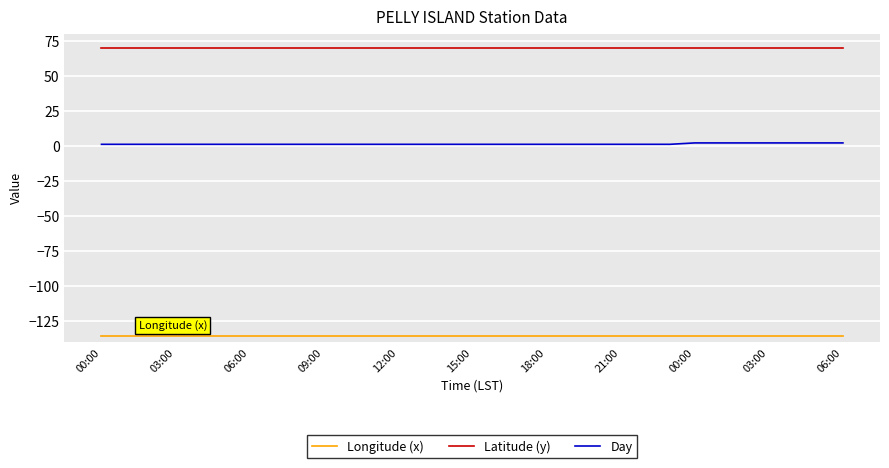

True or false: Day and Longitude (x) cross at least once.

False